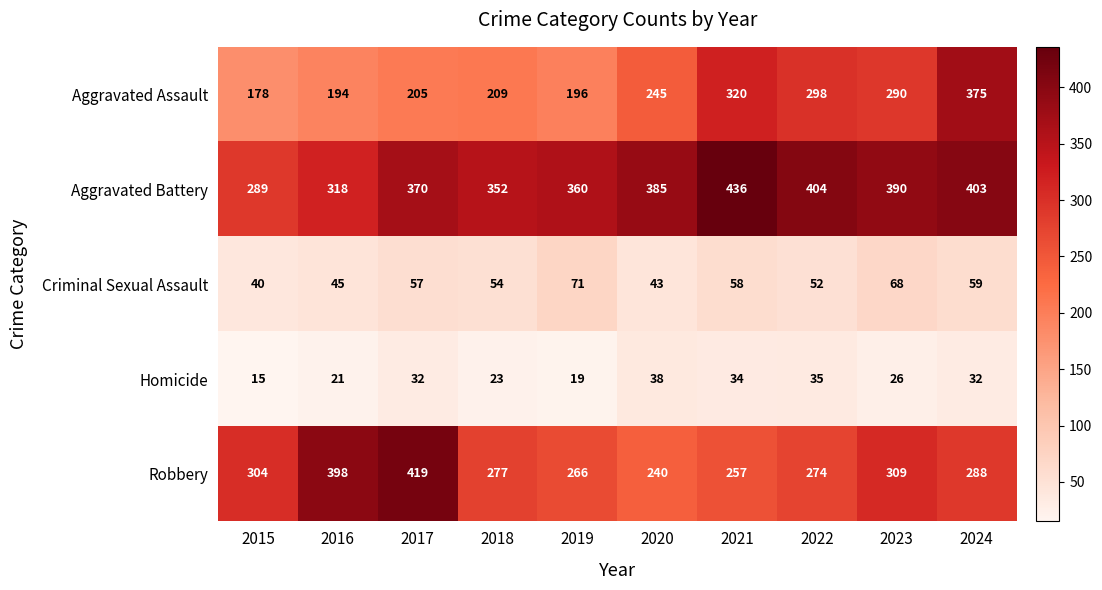

The value of Robbery at 2016 is 227. True or false?

False